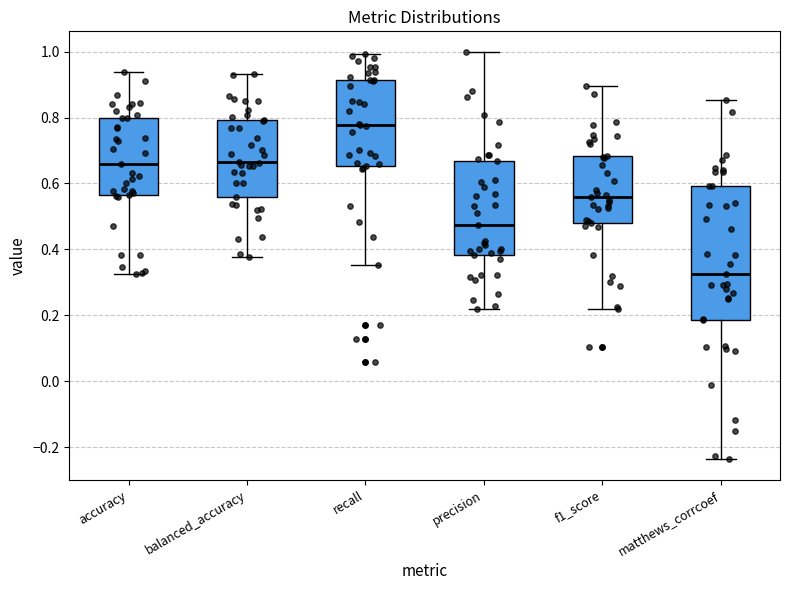

Where does the lower whisker of the box for precision end on the y-axis? The values are not printed on the chart, so give them approximately, as read against the axis.

0.22